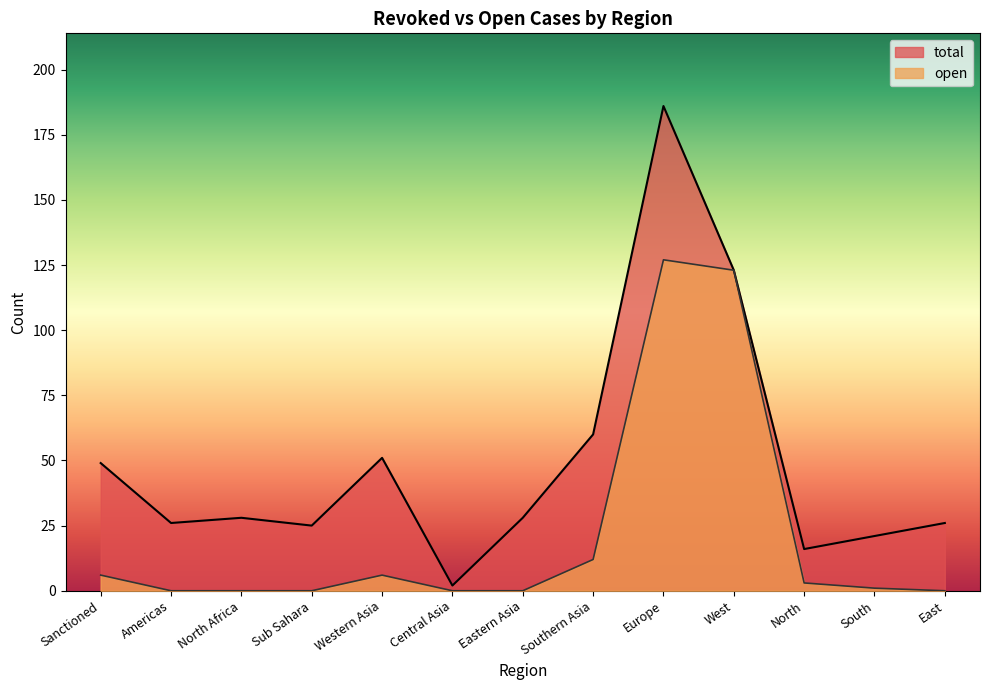

The value of total at South is 21. True or false?

True